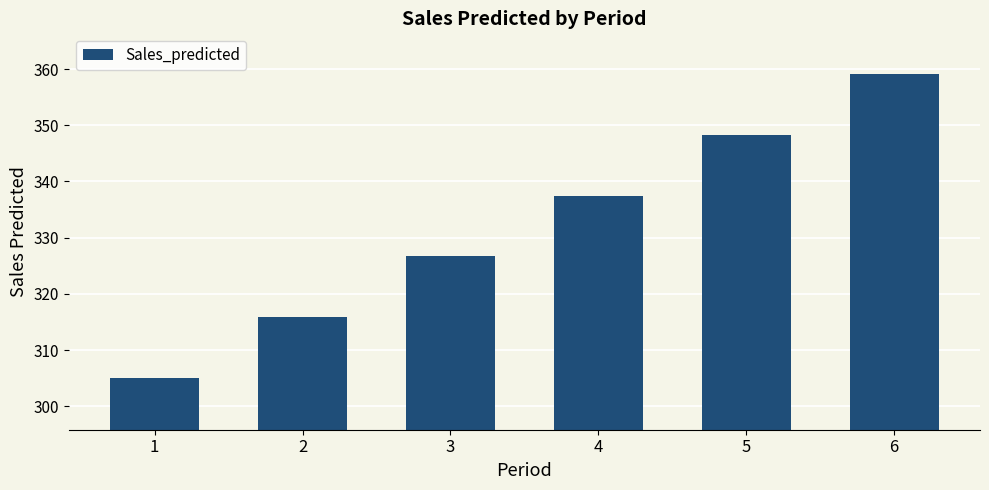

Which label corresponds to the largest value in the chart?

6